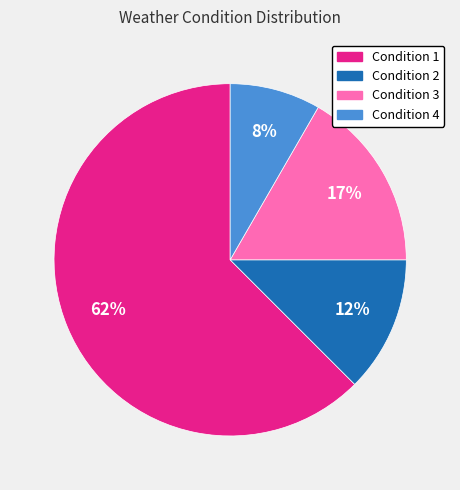

The Condition 4 slice represents 1% of the pie. True or false?

False